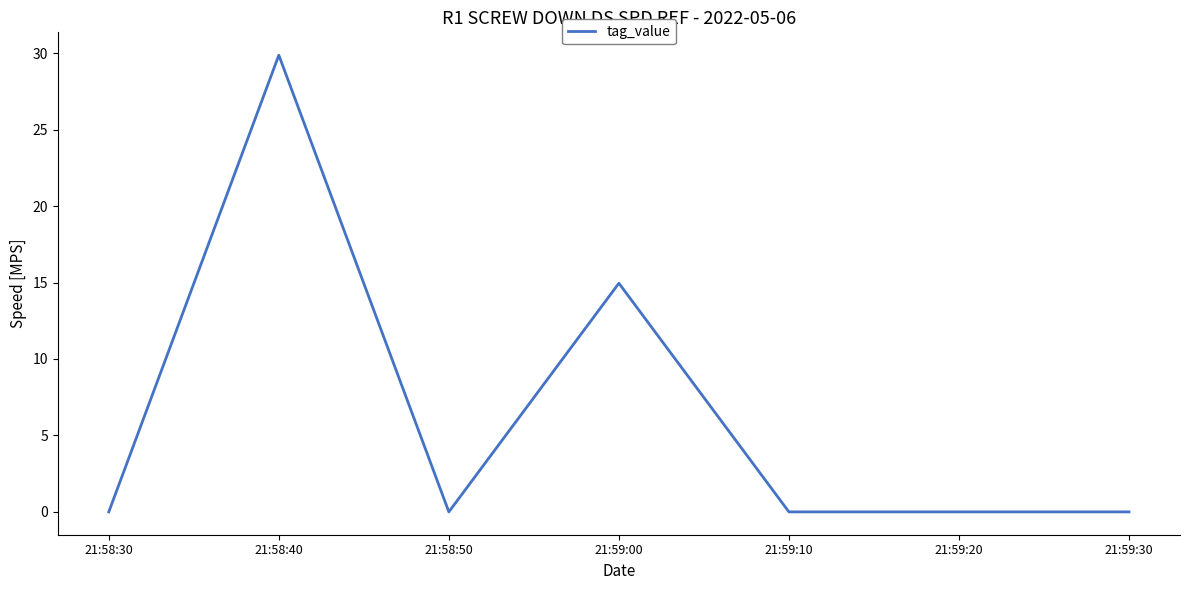

Which label corresponds to the largest value in the chart?

21:58:40